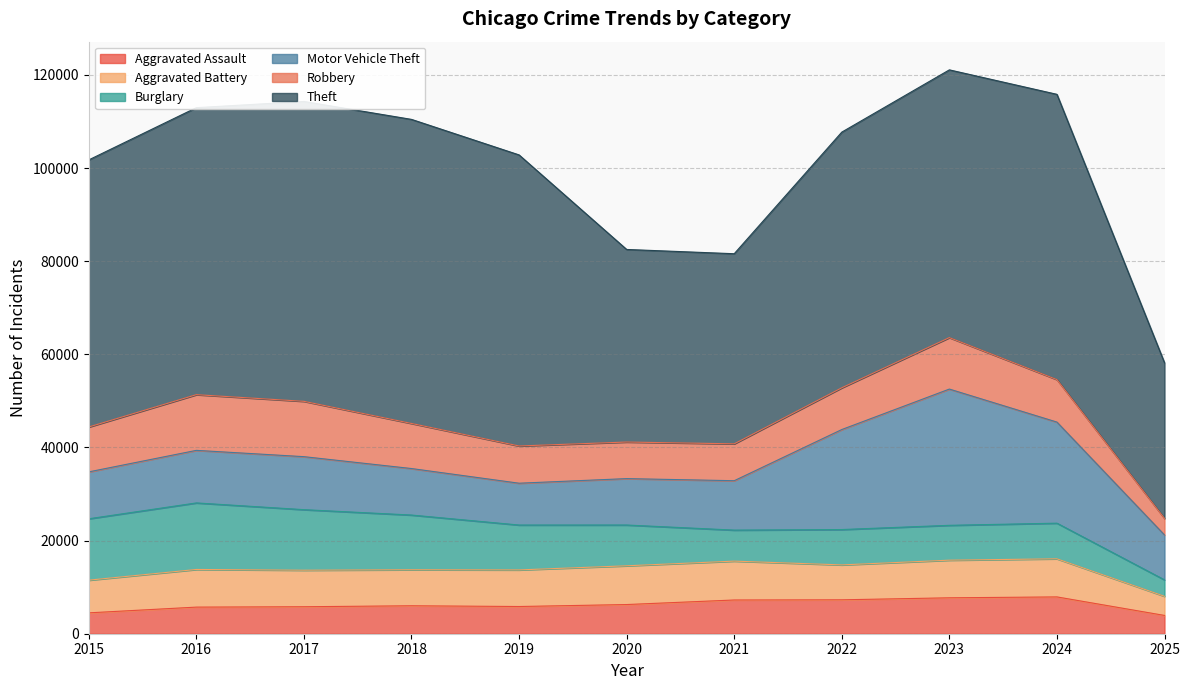

Reading left to right, what are all the values shown in this chart?

Aggravated Assault: 2015=4480	2016=5713	2017=5793	2018=6002	2019=5842	2020=6265	2021=7242	2022=7281	2023=7712	2024=7903	2025=3927
Aggravated Battery: 2015=7018	2016=8085	2017=7845	2018=7734	2019=7858	2020=8320	2021=8346	2022=7495	2023=8080	2024=8183	2025=4110
Burglary: 2015=13184	2016=14289	2017=13001	2018=11747	2019=9639	2020=8758	2021=6661	2022=7594	2023=7485	2024=7652	2025=3526
Motor Vehicle Theft: 2015=10068	2016=11285	2017=11380	2018=9985	2019=8978	2020=9962	2021=10605	2022=21472	2023=29255	2024=21705	2025=9643
Robbery: 2015=9638	2016=11960	2017=11881	2018=9681	2019=7995	2020=7855	2021=7920	2022=8964	2023=11052	2024=9119	2025=3555
Theft: 2015=57353	2016=61624	2017=64386	2018=65290	2019=62498	2020=41350	2021=40820	2022=54899	2023=57490	2024=61258	2025=33418